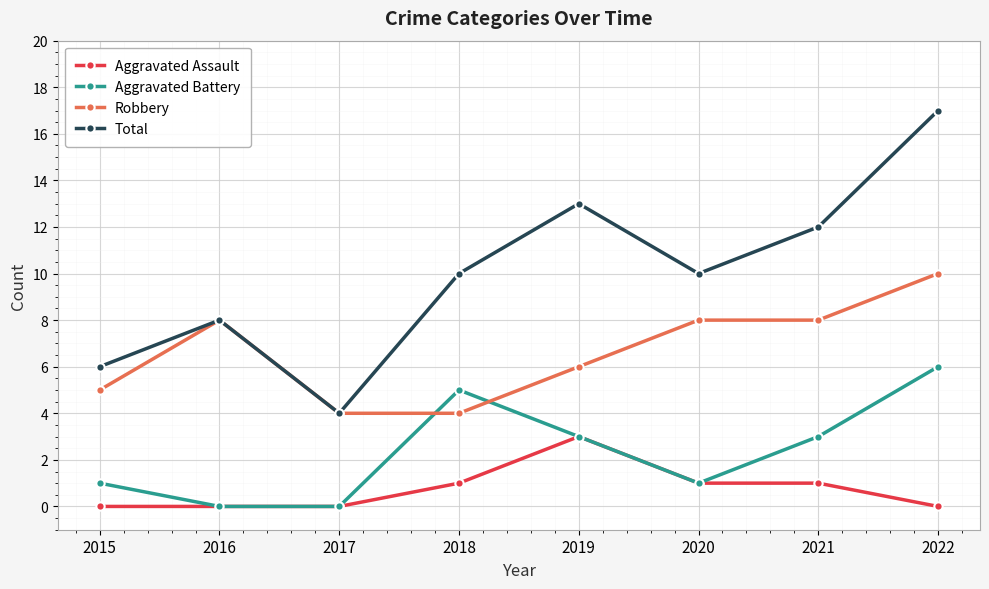

How many data points in Robbery are less than 8?

4